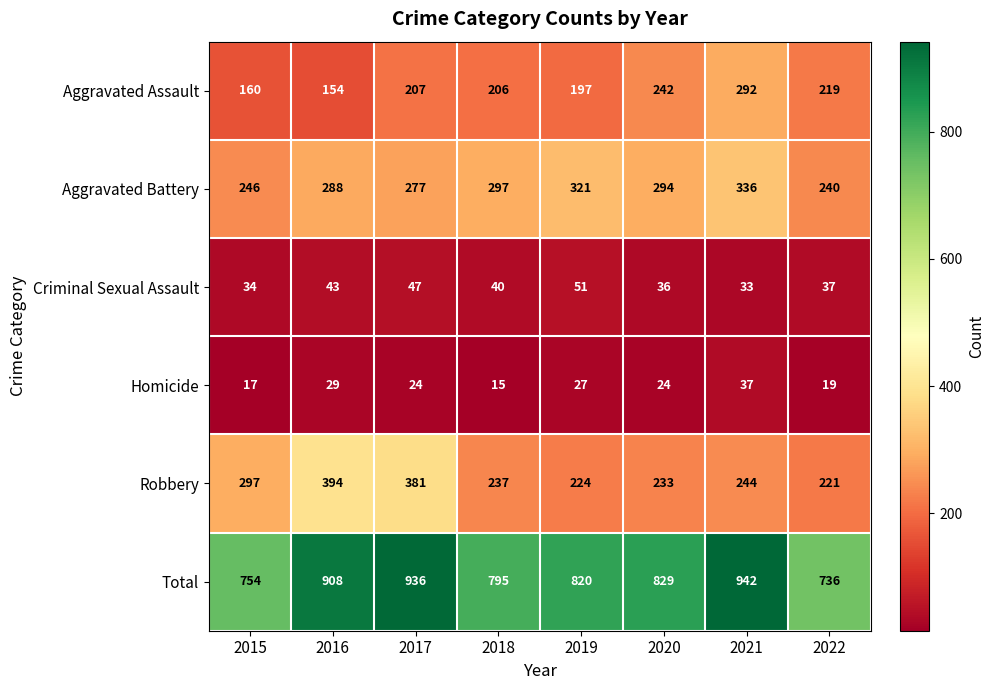

What is the total value across all series at 2021?

1884